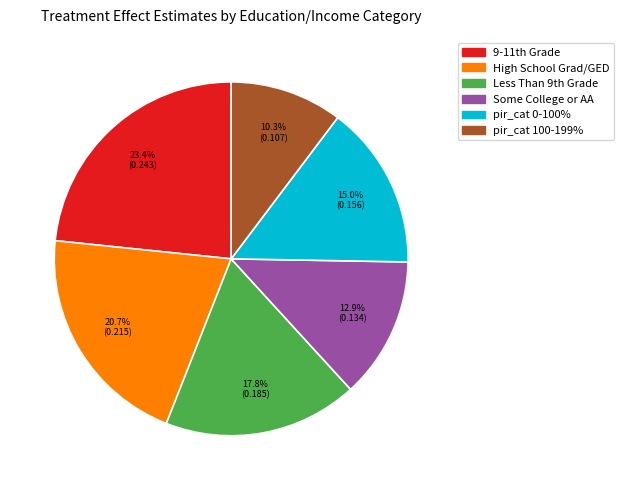

Does any single category account for the majority?

No